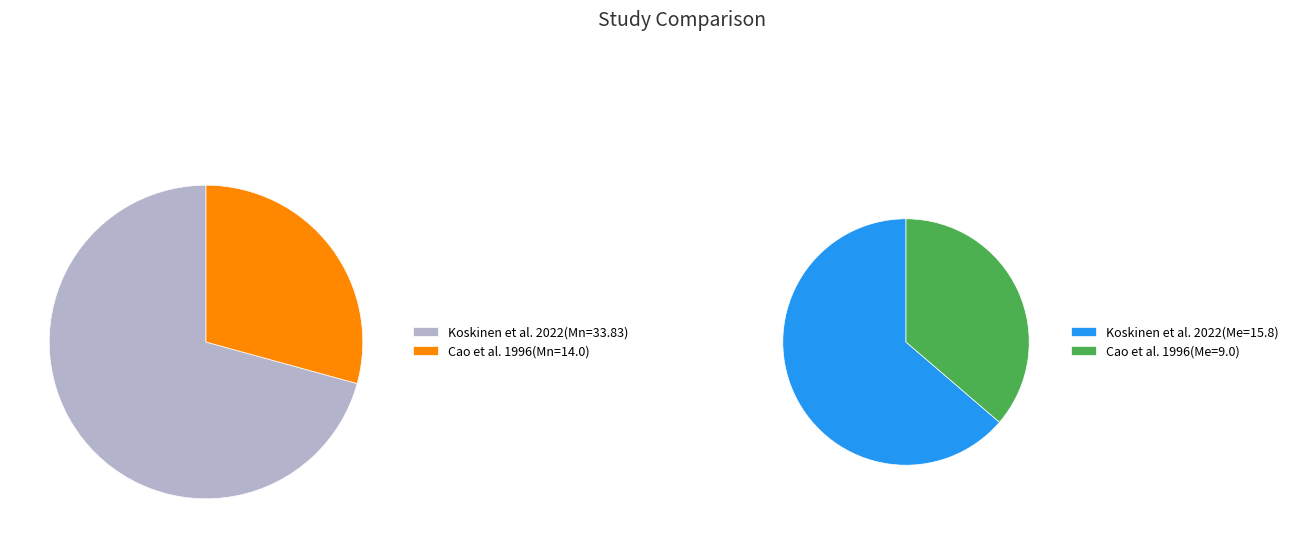

Does any single category account for the majority?

Yes